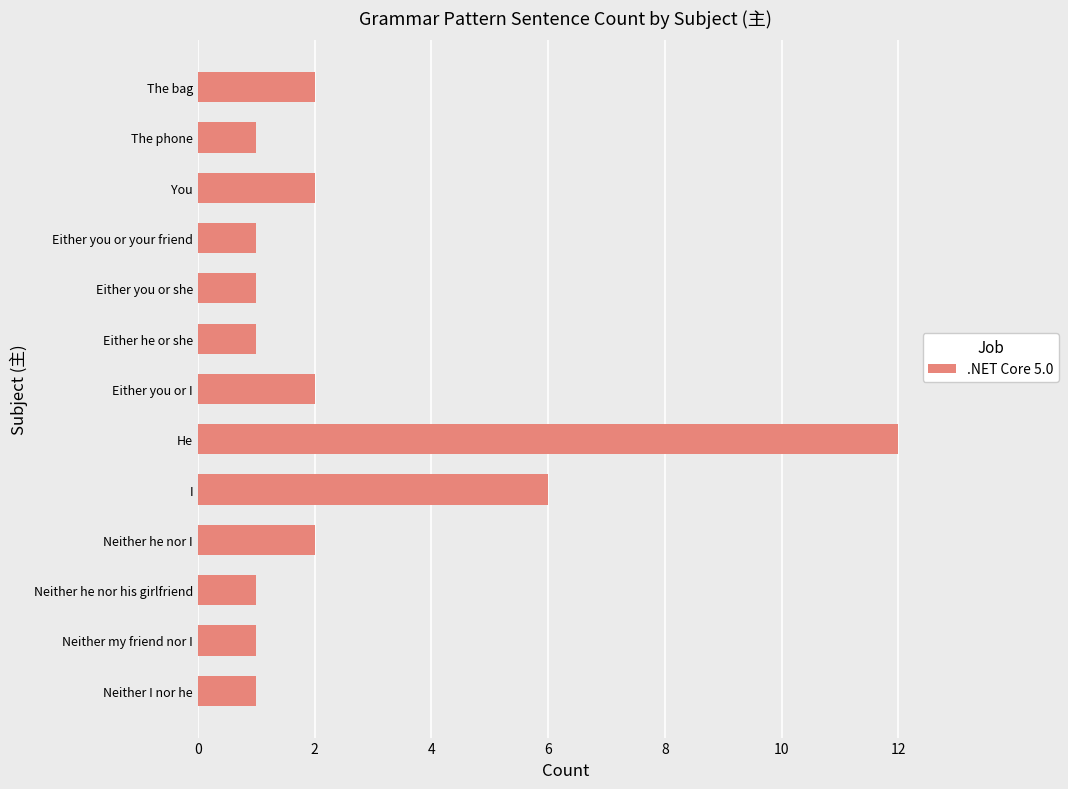

What is the smallest value displayed?

1